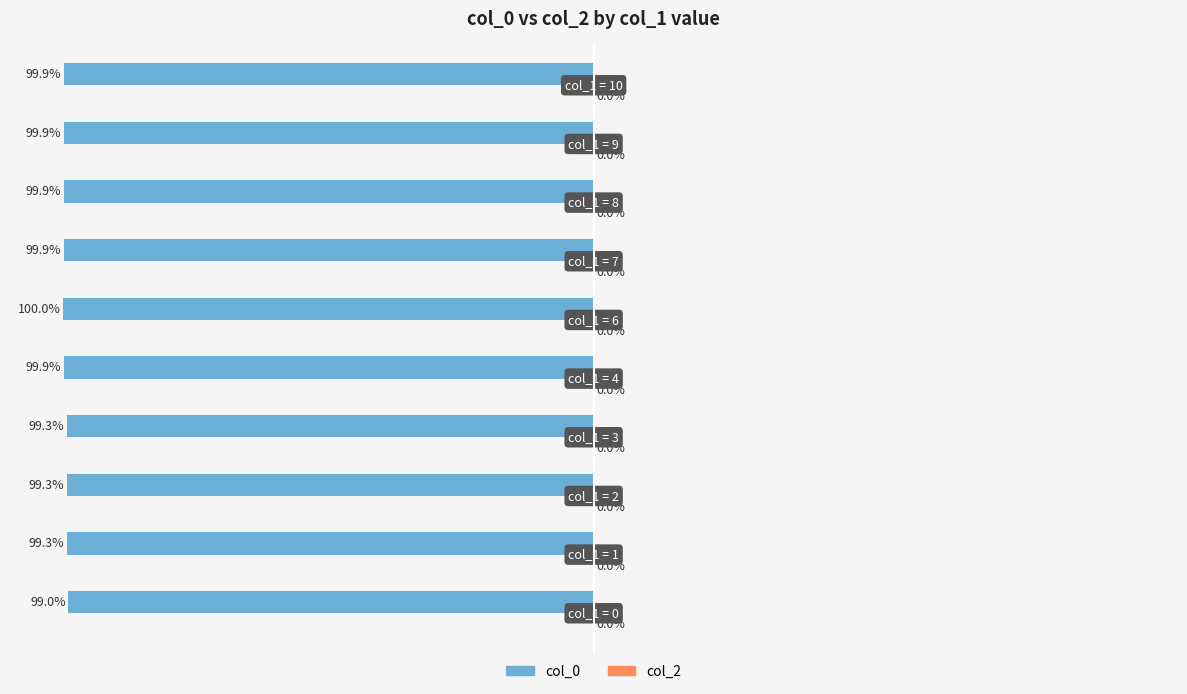

Does the chart contain any negative values?

Yes